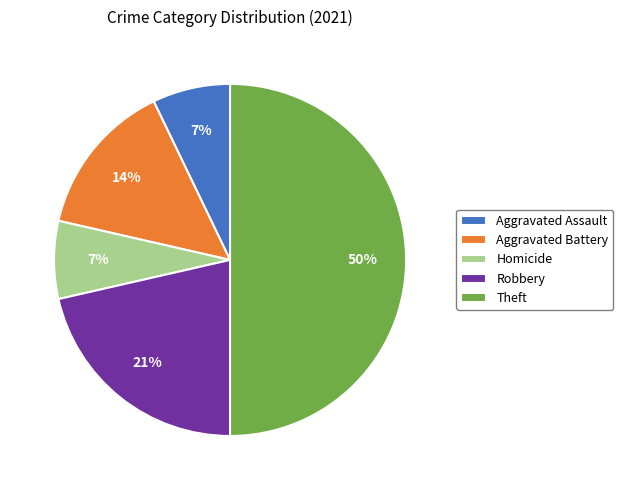

How many slices are in this pie chart?

5